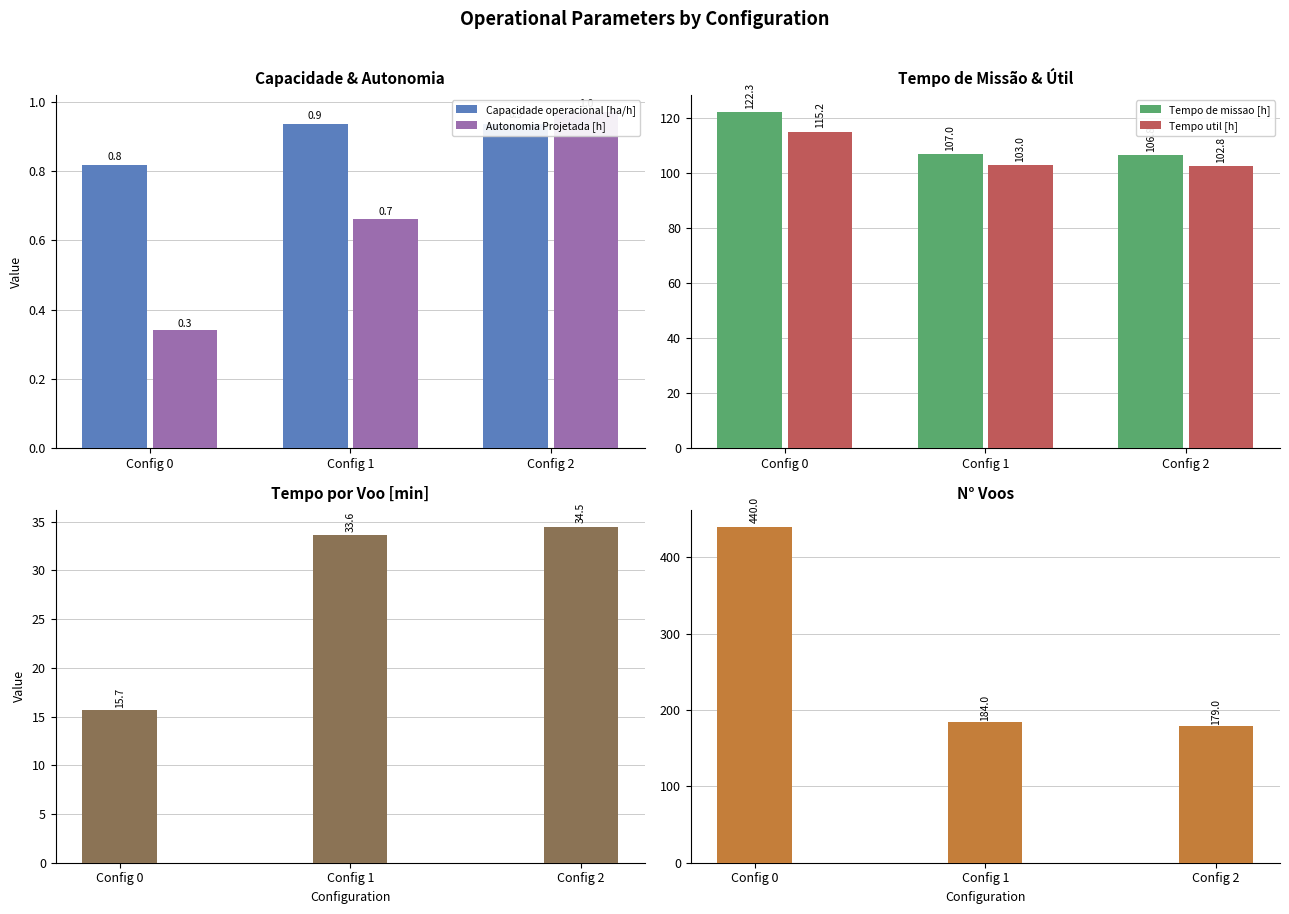

What is the value of the Capacidade operacional [ha/h] bar at the 2nd from the left?

0.9